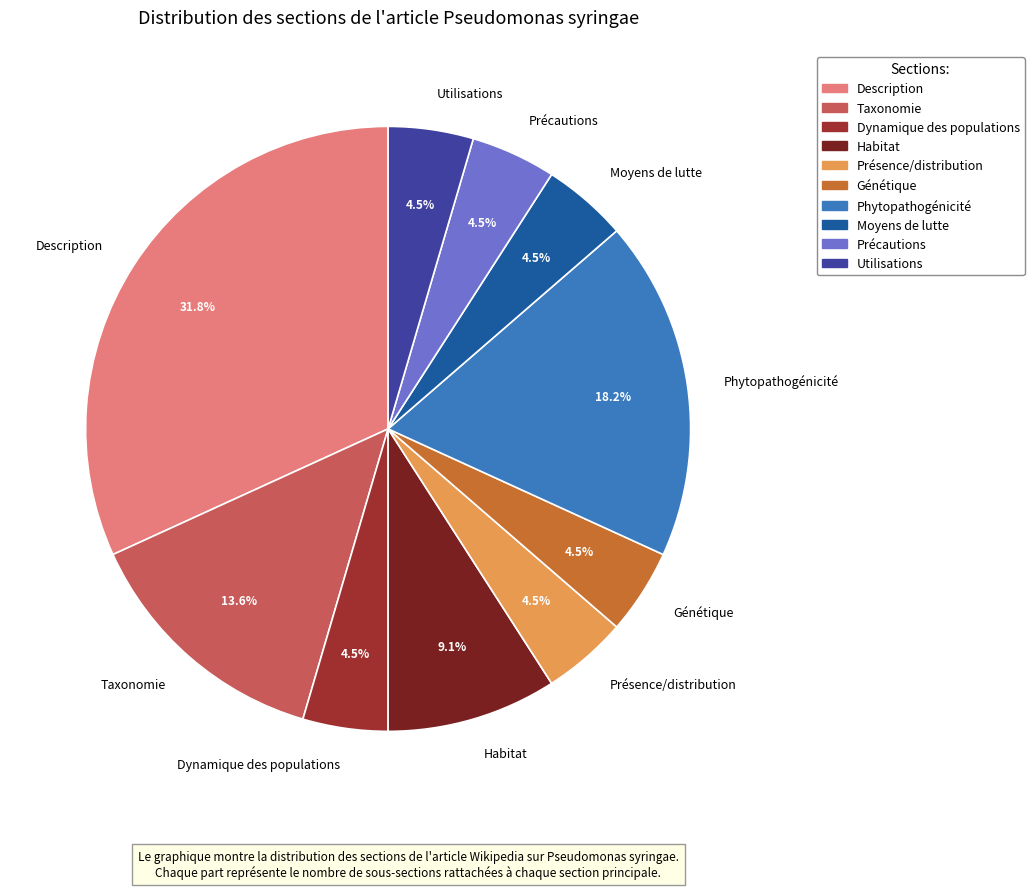

Between Habitat and Phytopathogénicité, which is larger?

Phytopathogénicité